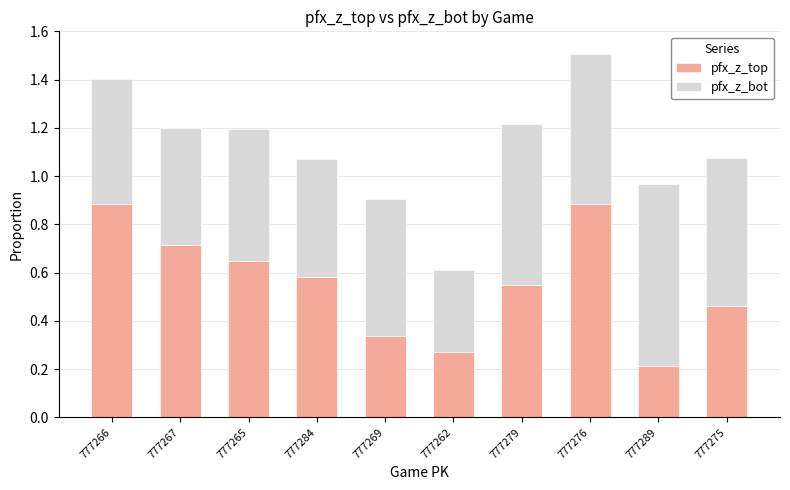

True or false: pfx_z_top has a value of 0.8 at 777279.

False